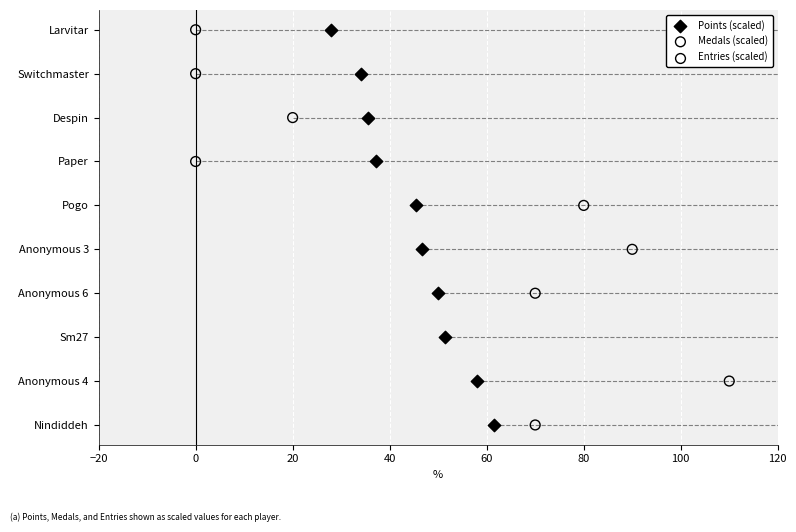

Which series contains the highest Y value?

Points (scaled)